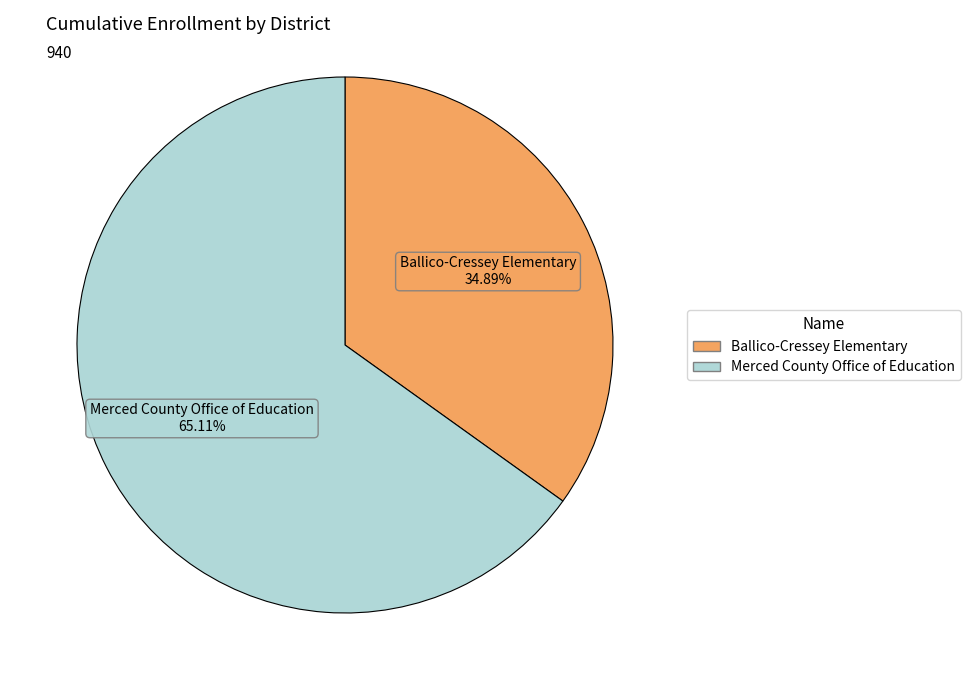

What percentage do Ballico-Cressey Elementary and Merced County Office of Education together represent?

100.0%